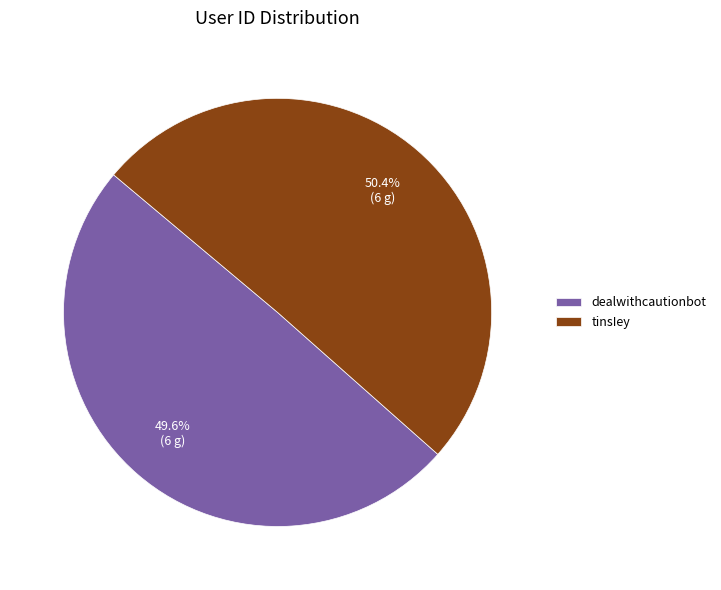

Rank the categories by value from lowest to highest.

dealwithcautionbot, tinsIey